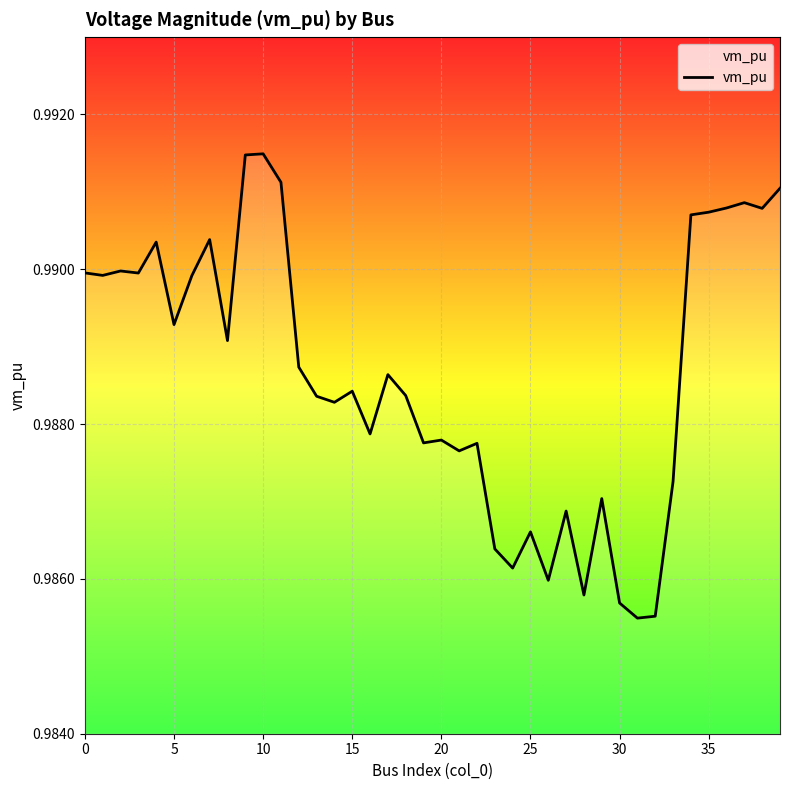

Where is the data nearest to the value 0?

31